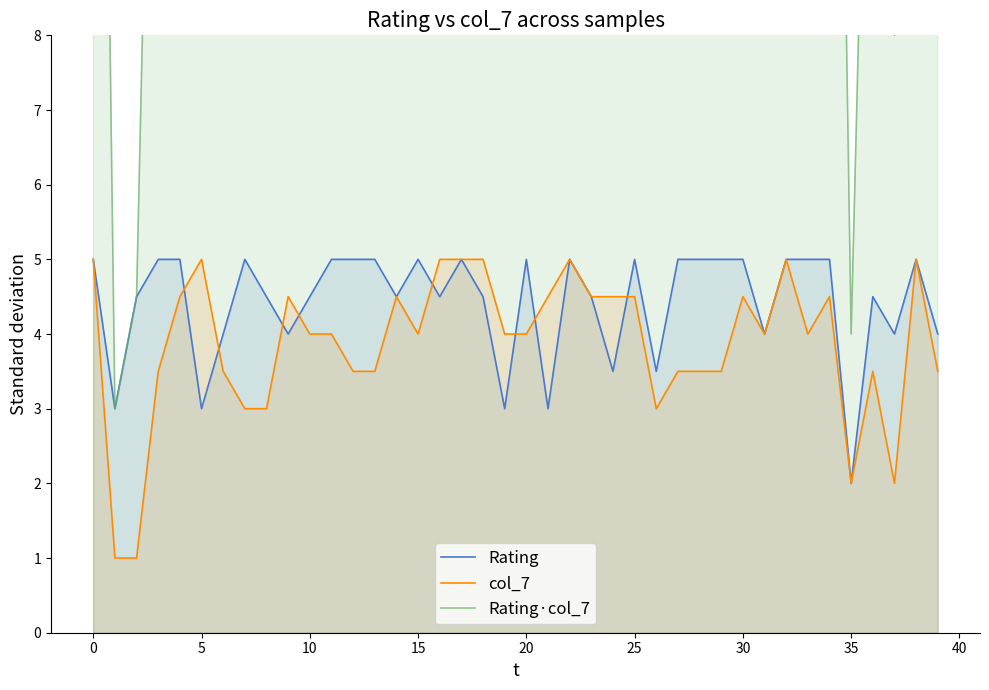

Reading left to right, extract all data points from this chart.

Rating: 5.0	3.0	4.5	5.0	5.0	3.0	4.0	5.0	4.5	4.0	4.5	5.0	5.0	5.0	4.5	5.0	4.5	5.0	4.5	3.0	5.0	3.0	5.0	4.5	3.5	5.0	3.5	5.0	5.0	5.0	5.0	4.0	5.0	5.0	5.0	2.0	4.5	4.0	5.0	4.0
col_7: 5.0	1.0	1.0	3.5	4.5	5.0	3.5	3.0	3.0	4.5	4.0	4.0	3.5	3.5	4.5	4.0	5.0	5.0	5.0	4.0	4.0	4.5	5.0	4.5	4.5	4.5	3.0	3.5	3.5	3.5	4.5	4.0	5.0	4.0	4.5	2.0	3.5	2.0	5.0	3.5
Rating·col_7: 25.0	3.0	4.5	17.5	22.5	15.0	14.0	15.0	13.5	18.0	18.0	20.0	17.5	17.5	20.2	20.0	22.5	25.0	22.5	12.0	20.0	13.5	25.0	20.2	15.8	22.5	10.5	17.5	17.5	17.5	22.5	16.0	25.0	20.0	22.5	4.0	15.8	8.0	25.0	14.0